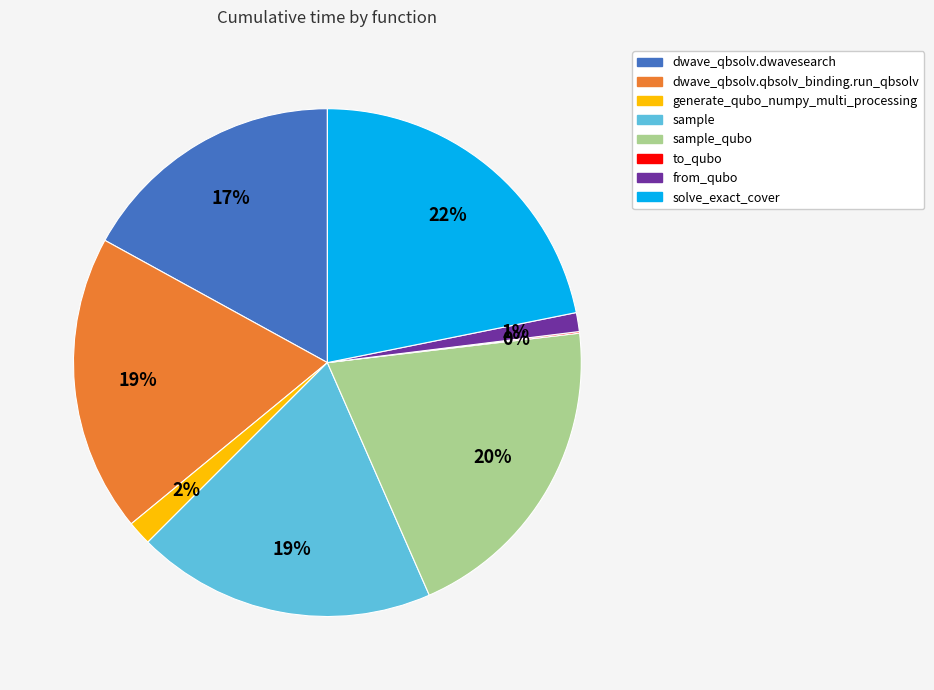

Do solve_exact_cover and dwave_qbsolv.dwavesearch together represent more than half of the pie?

No